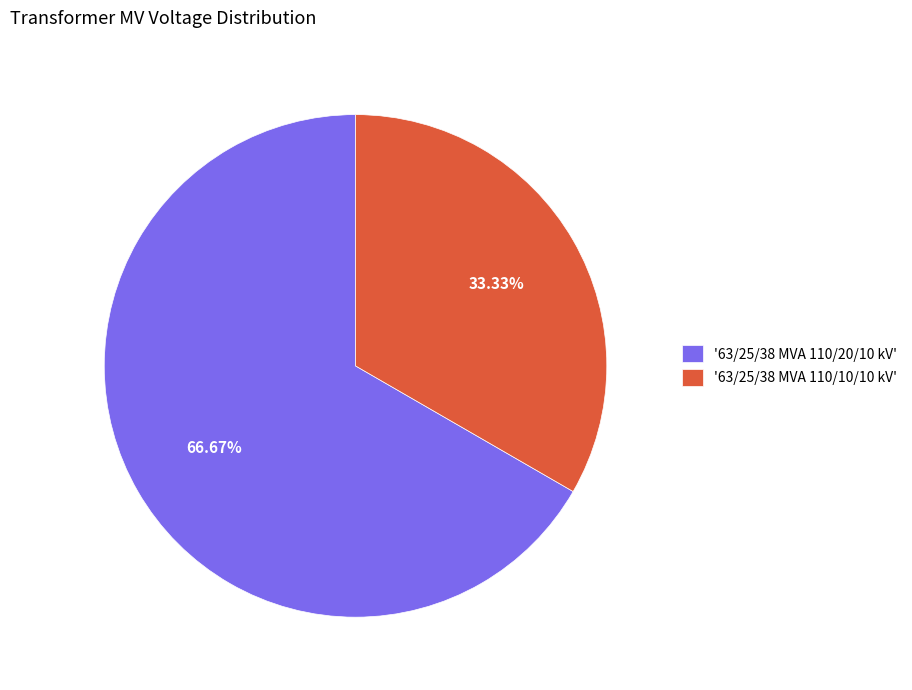

Which category has the biggest portion of the pie?

'63/25/38 MVA 110/20/10 kV'